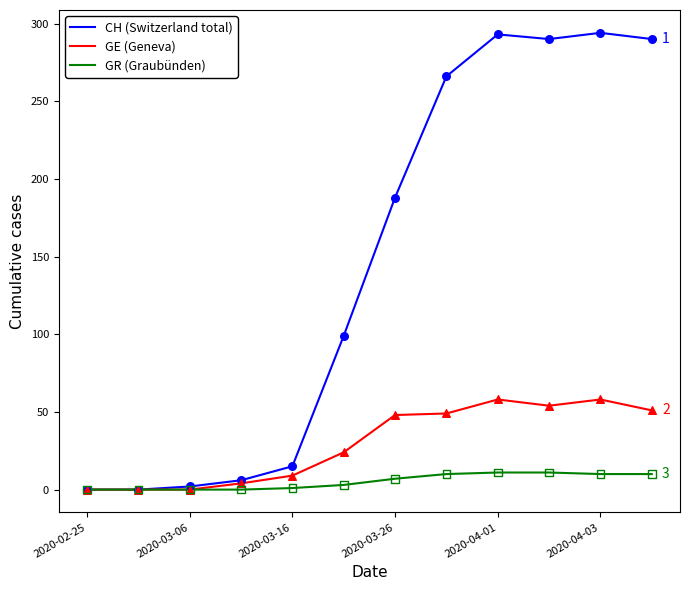

At how many categories does at least one series exceed 247?

5